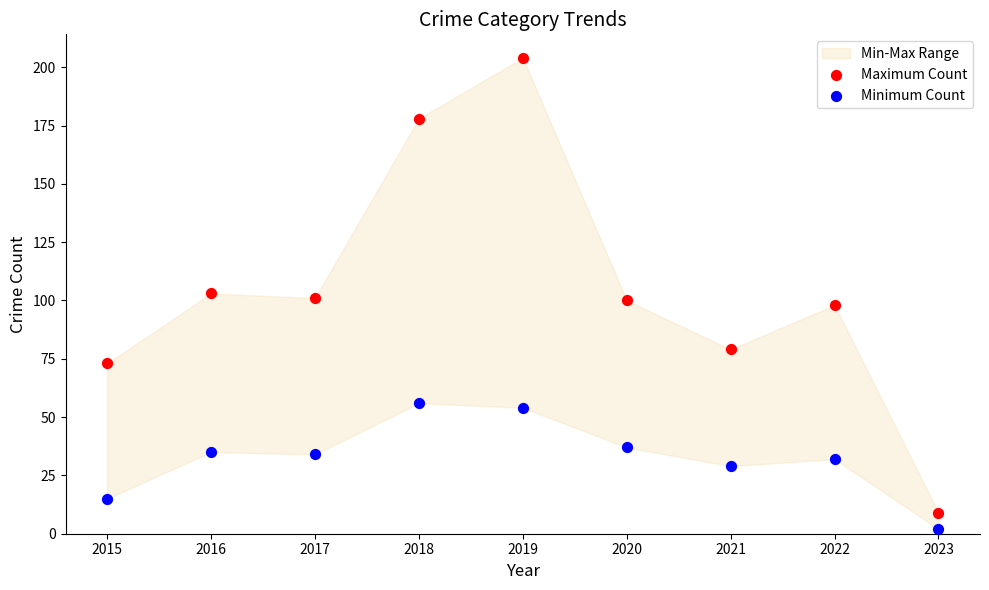

Which series contains the highest Y value?

Maximum Count